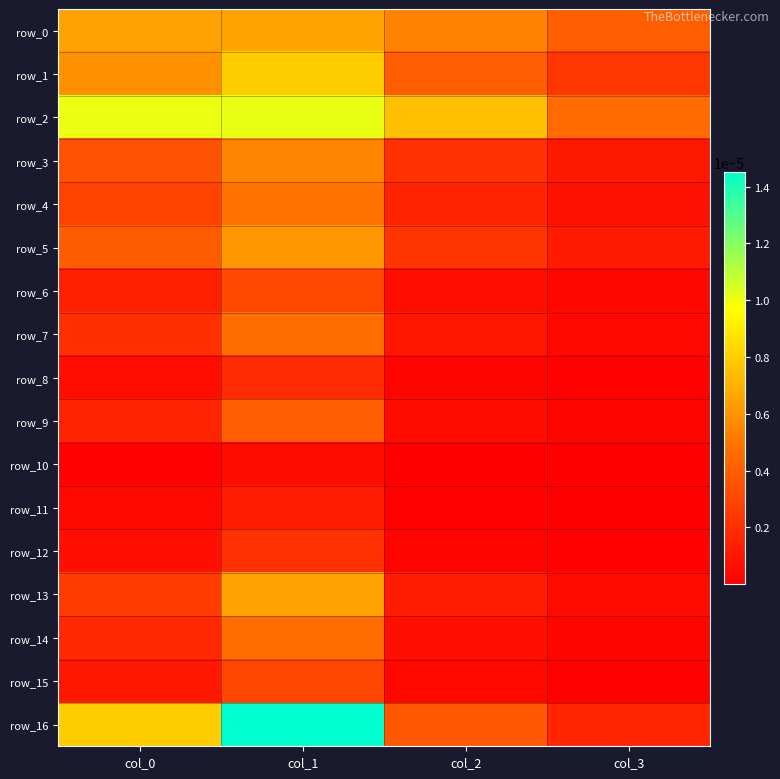

How many distinct data groups are displayed?

17